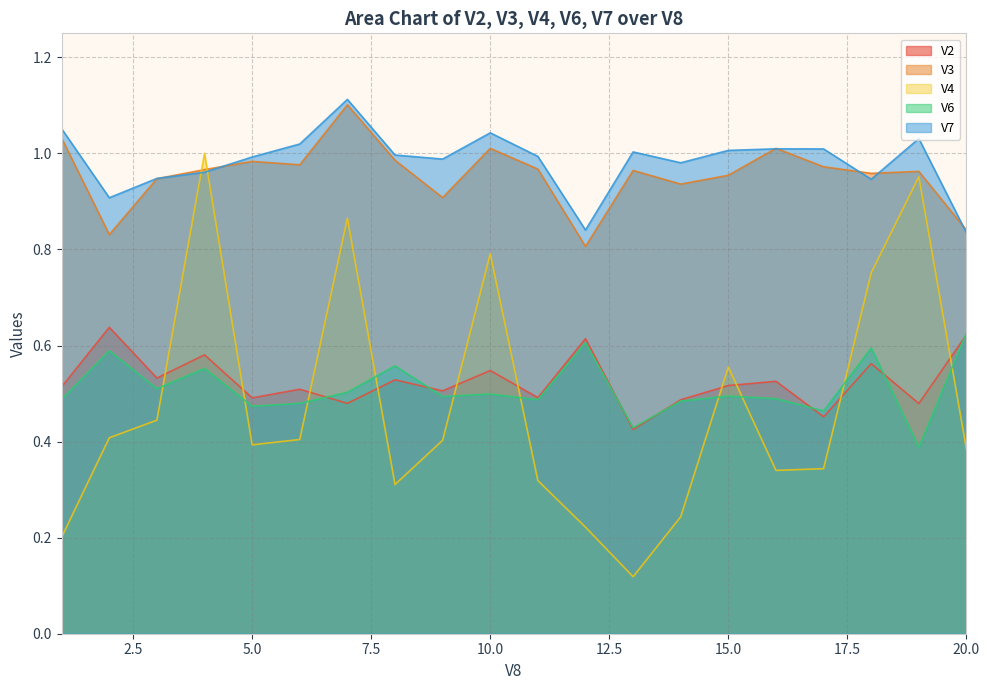

Which series has the largest range (max minus min)?

V4